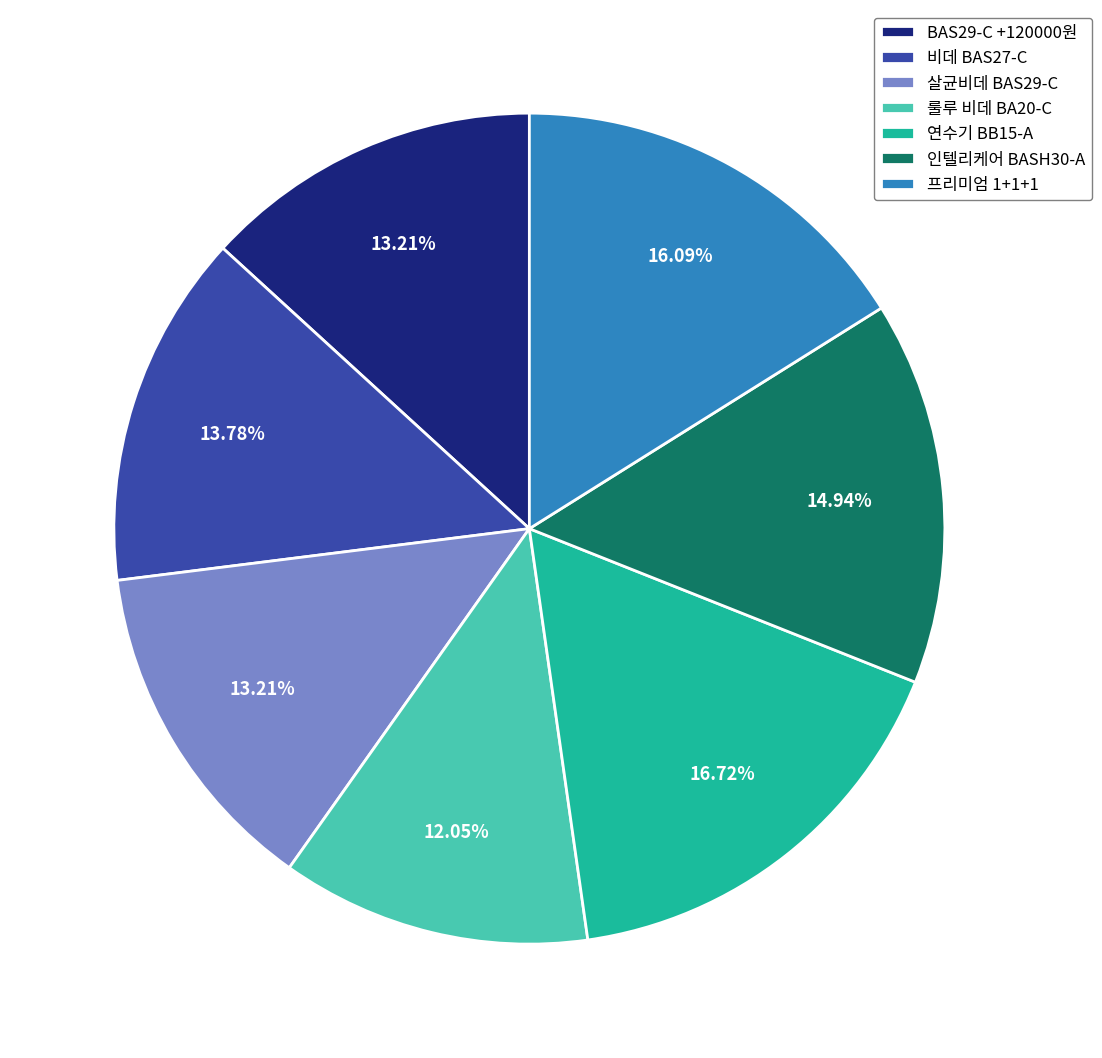

Is the sum of 룰루 비데 BA20-C and 인텔리케어 BASH30-A greater than half?

No